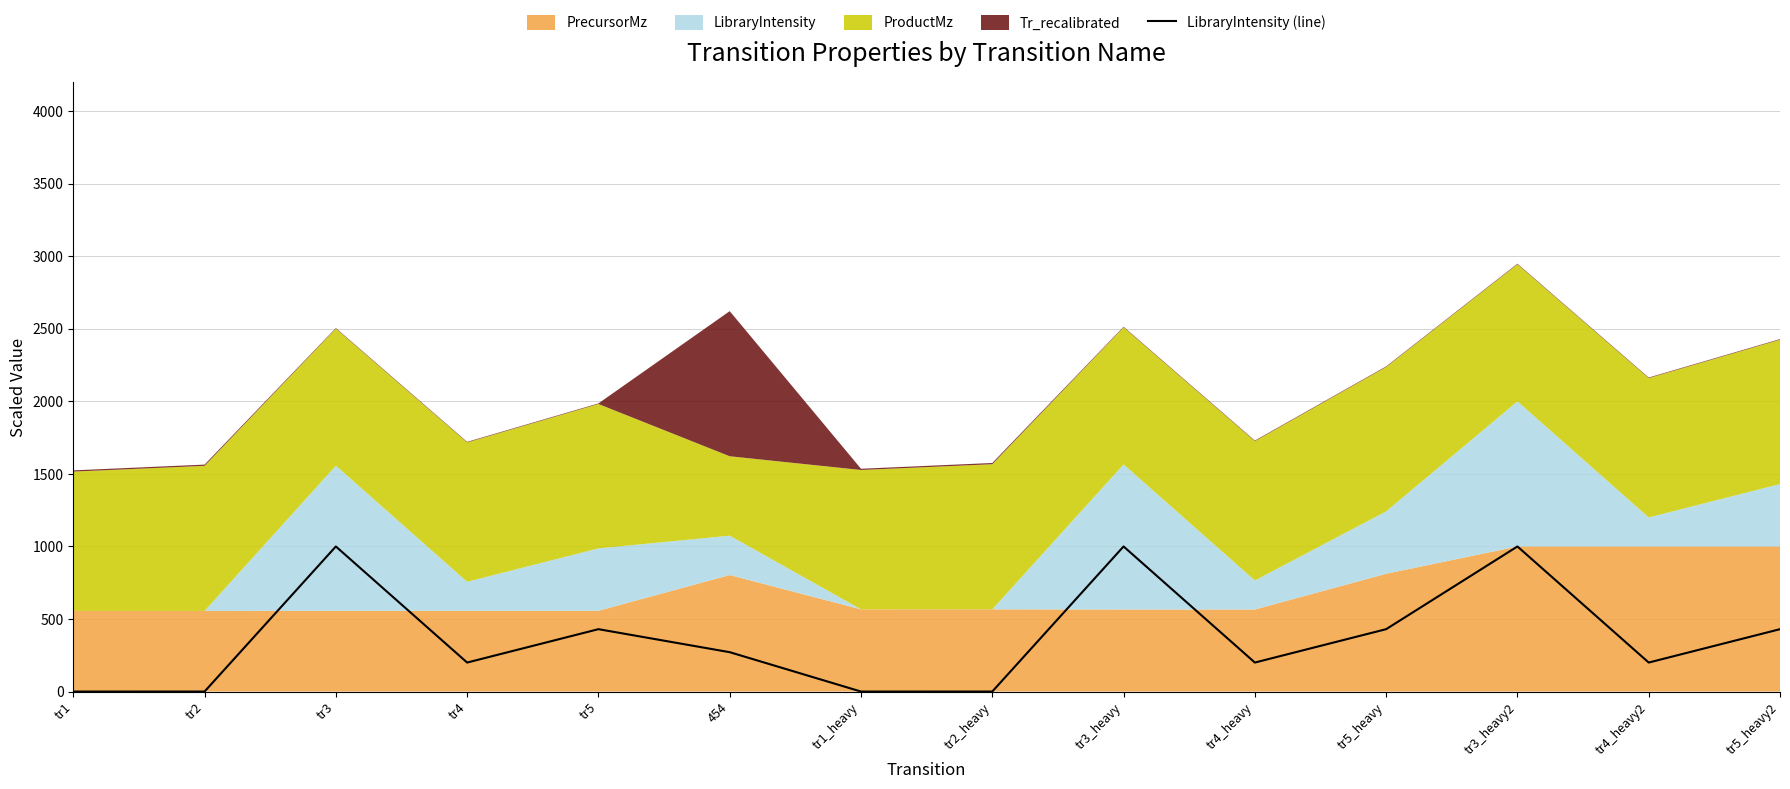

How many data points are less than 271?

7